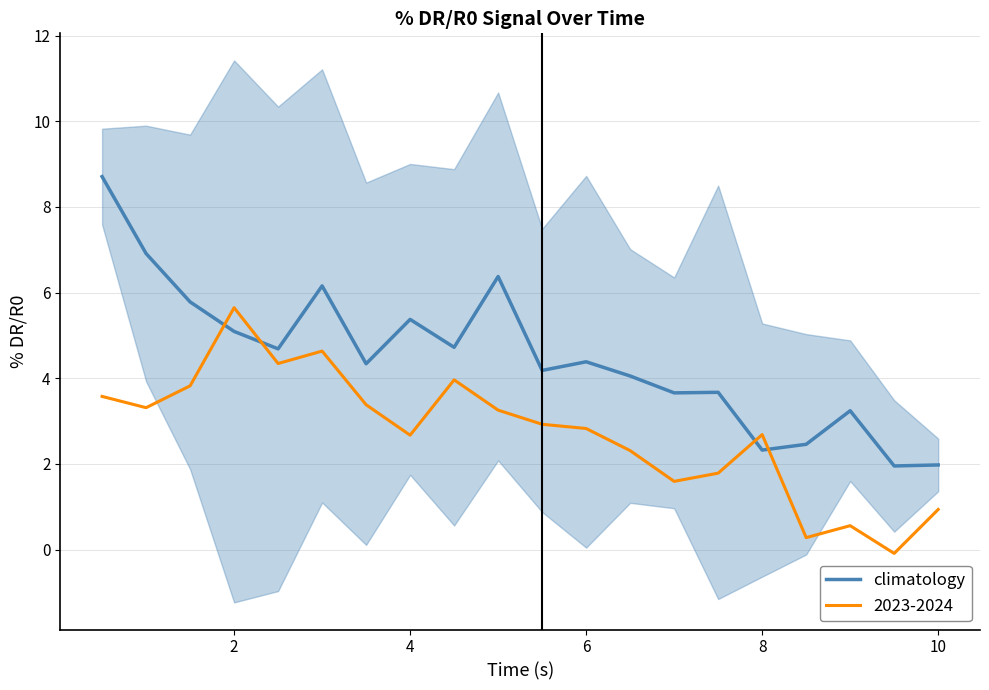

Reading left to right, what are all the values shown in this chart?

8.7	6.9	5.8	5.1	4.7	6.2	4.3	5.4	4.7	6.4	4.2	4.4	4.1	3.7	3.7	2.3	2.5	3.2	2.0	2.0